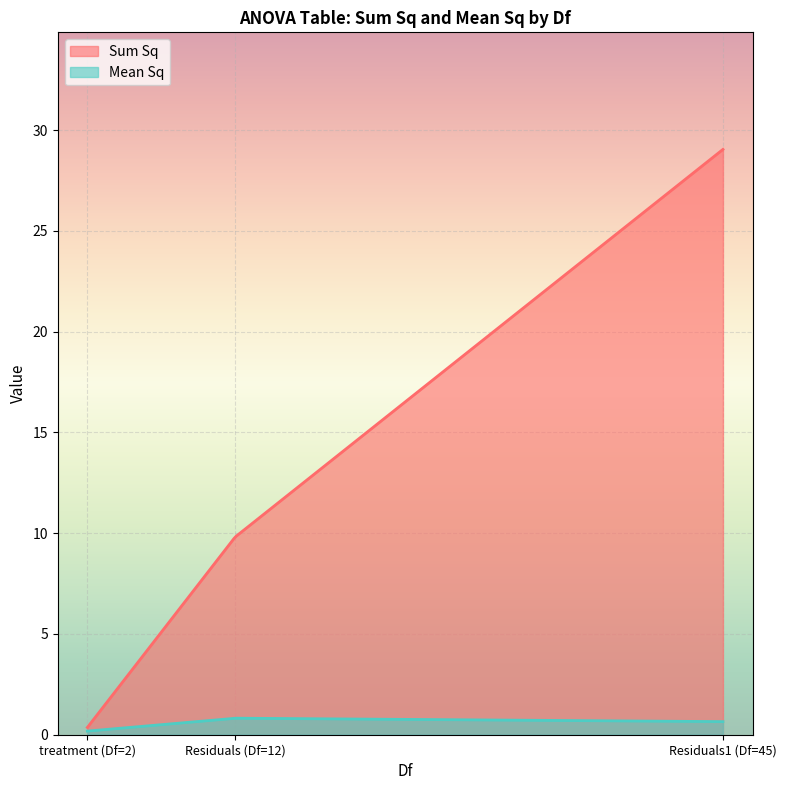

At which category is the sum across all series the highest?

Residuals1 (Df=45)